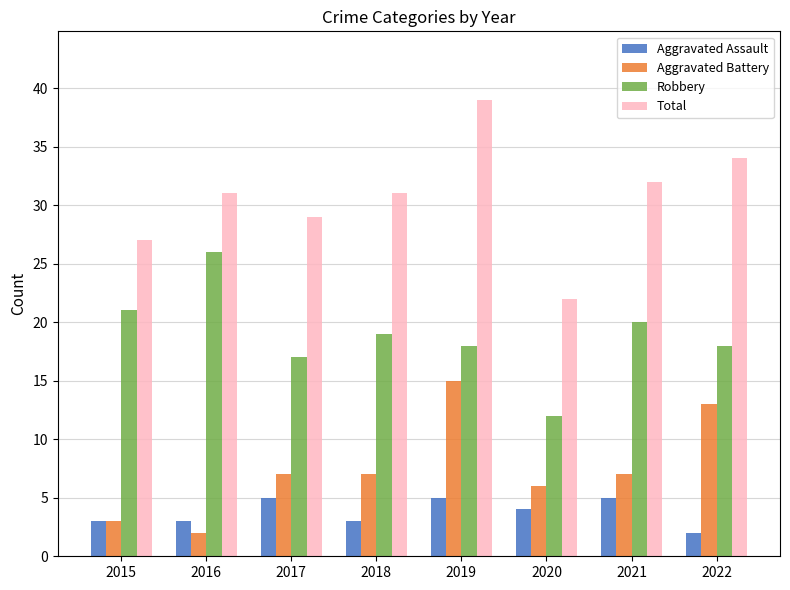

Which category has the highest value in the Total series?

2019